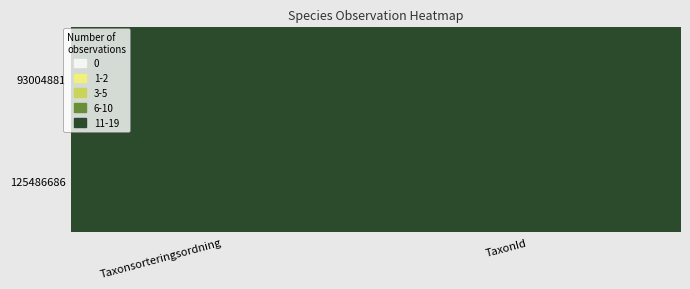

What is the difference between the highest and lowest values at TaxonId?

2952